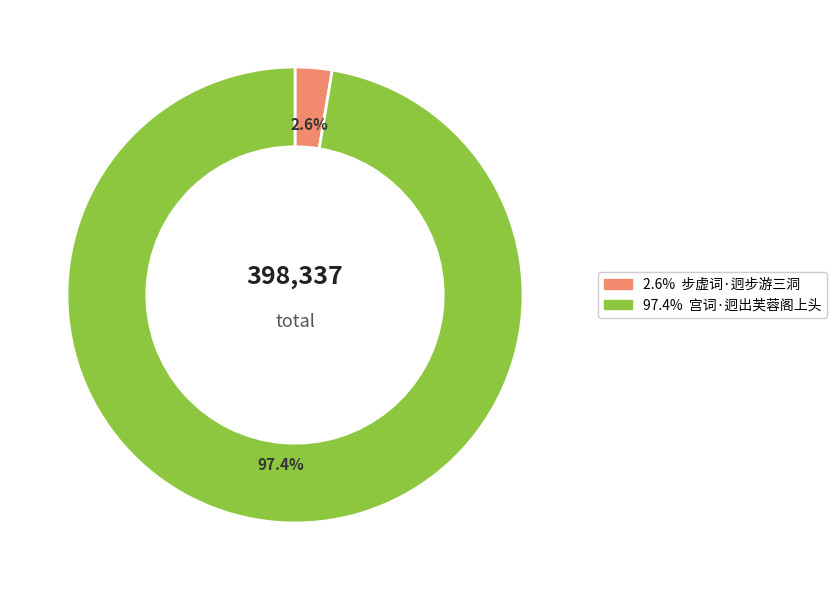

Does any single category account for the majority?

Yes